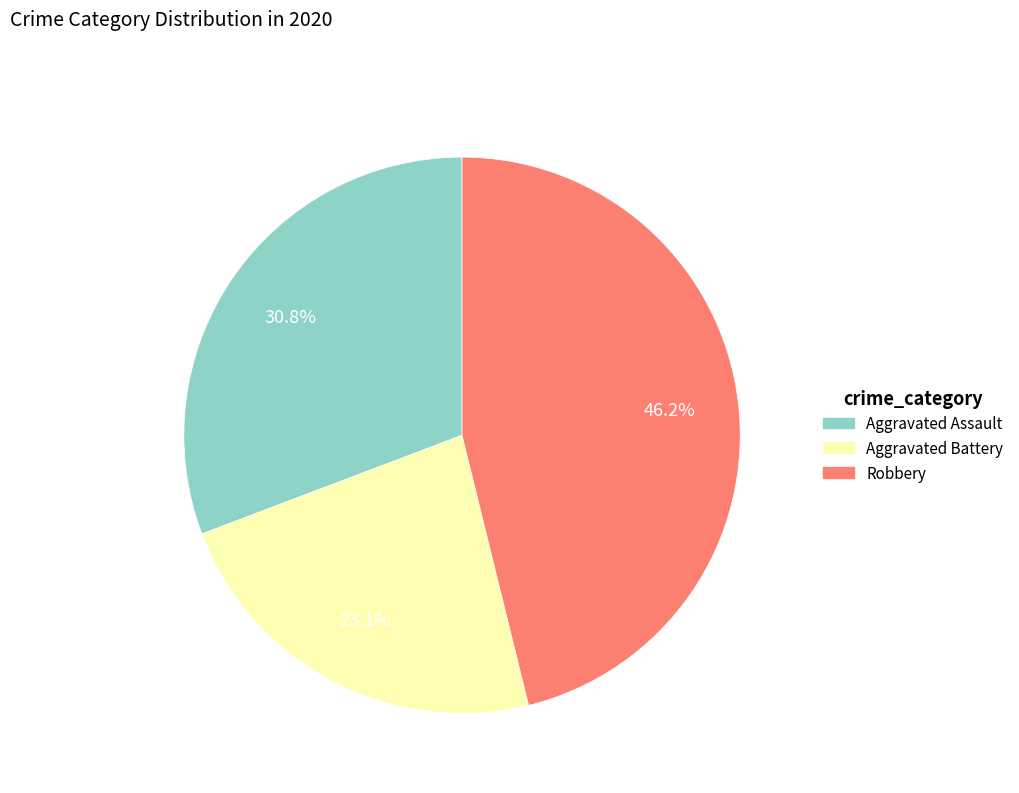

Does any single category account for the majority?

No